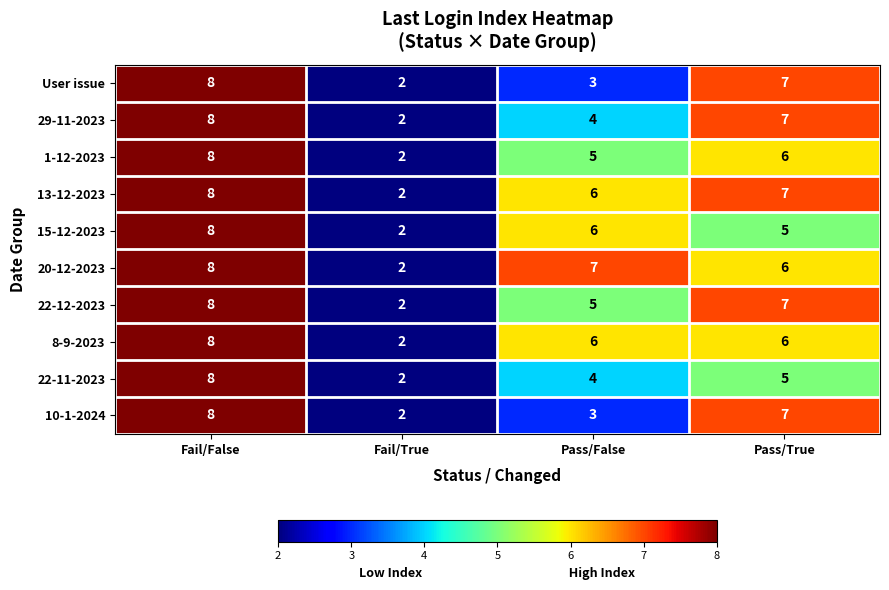

At which category is the sum across all series the highest?

Fail/False